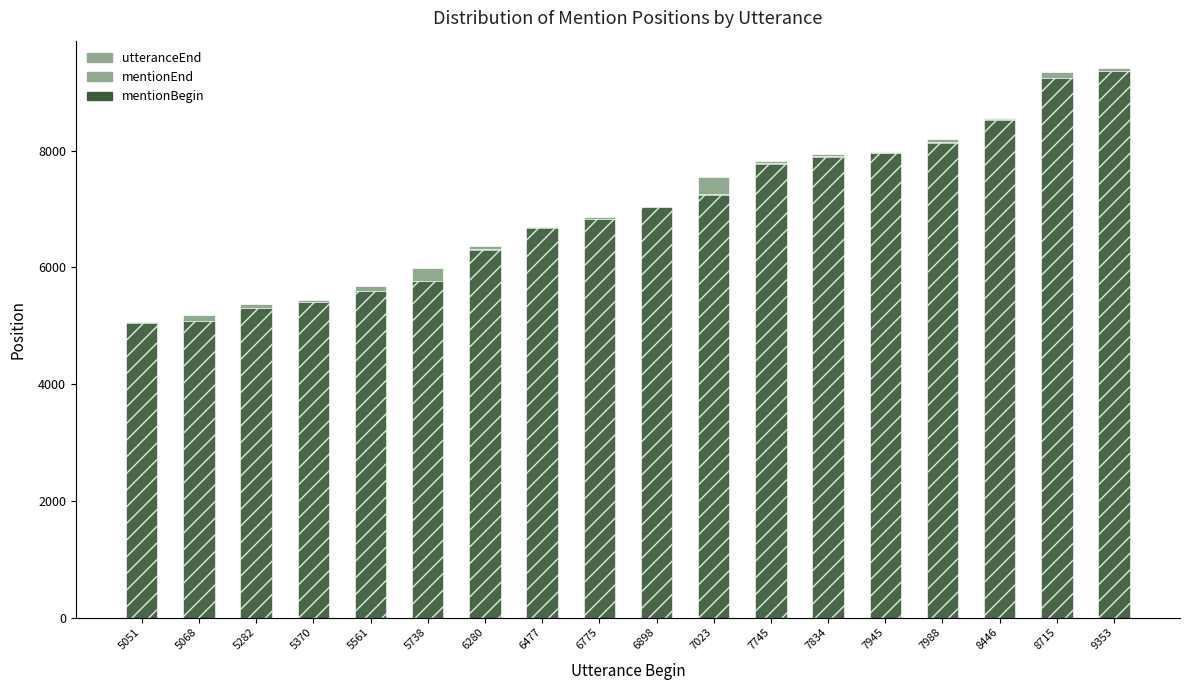

What is the value of the utteranceEnd bar at the 9th from the left?

6867